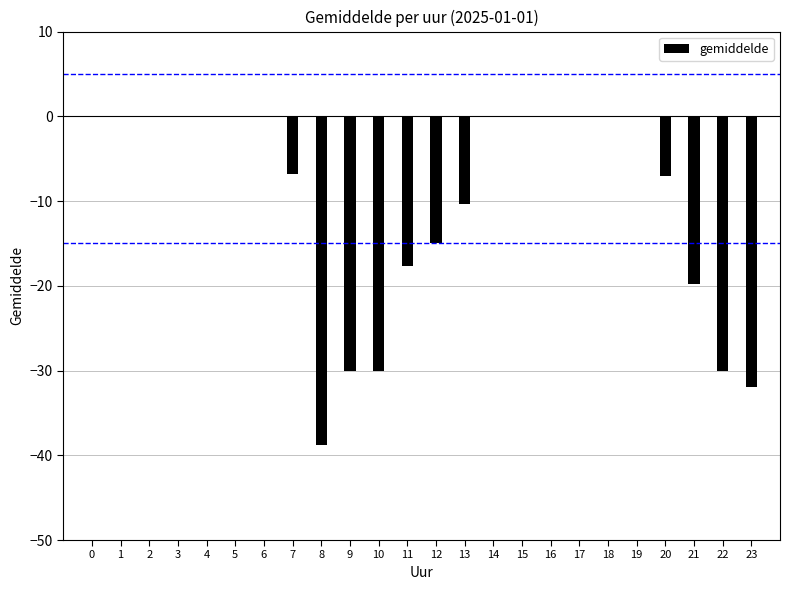

The chart shows a value of 16.0 at 19. True or false?

False